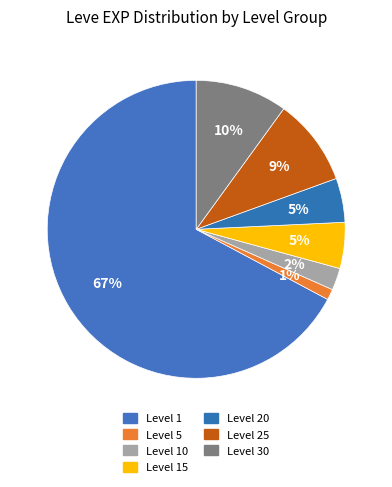

To the nearest percent, what is the average slice percentage?

14%